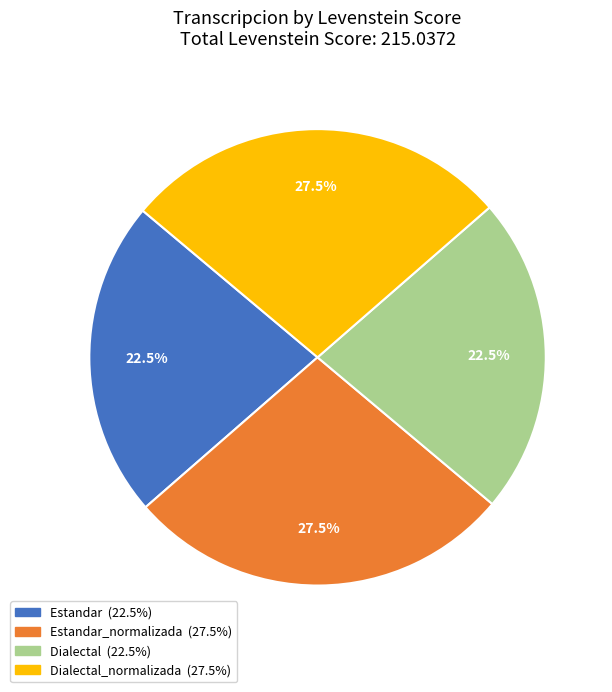

How many slices are in this pie chart?

4